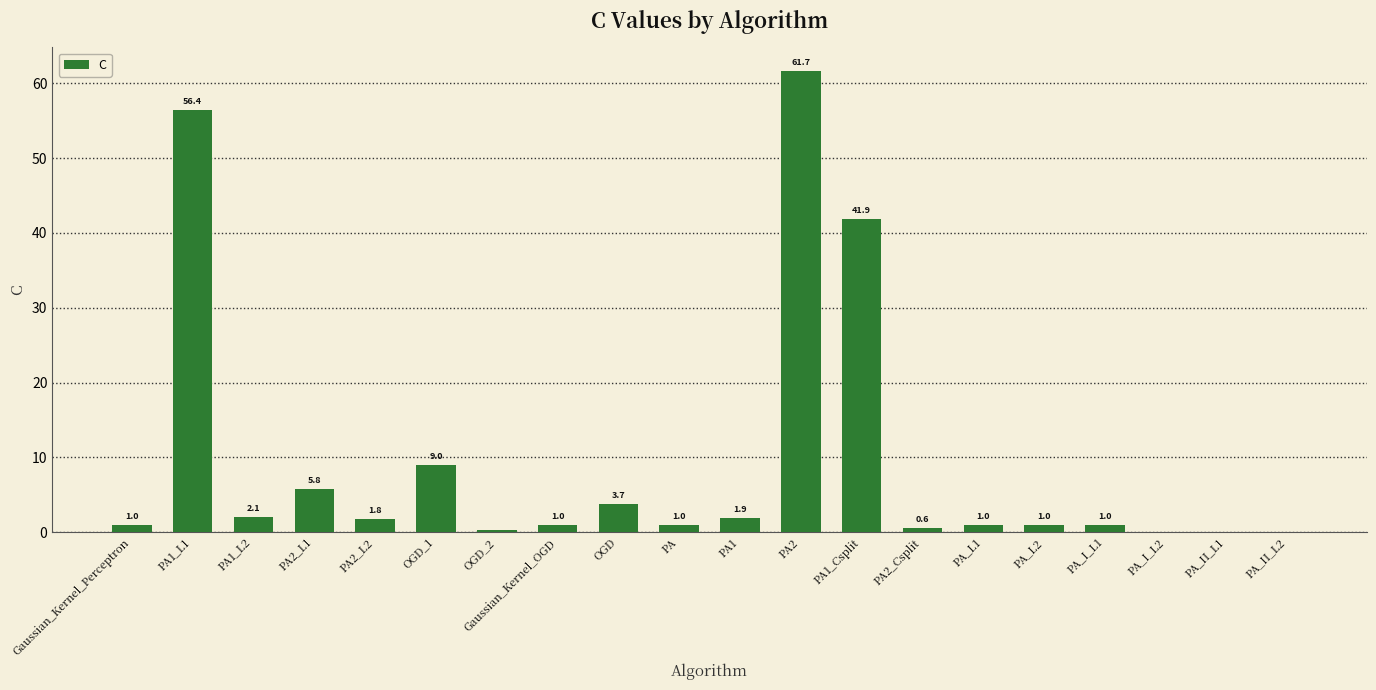

What is the sum of the values at PA2_L1 and OGD?

9.5